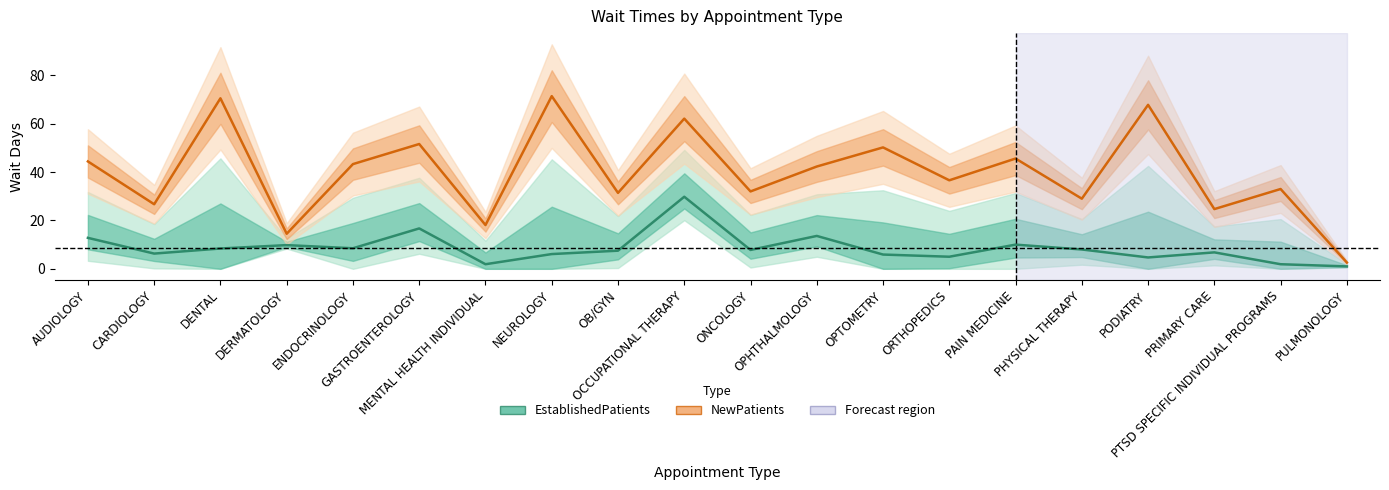

True or false: EstablishedPatients and NewPatients intersect in this chart.

False